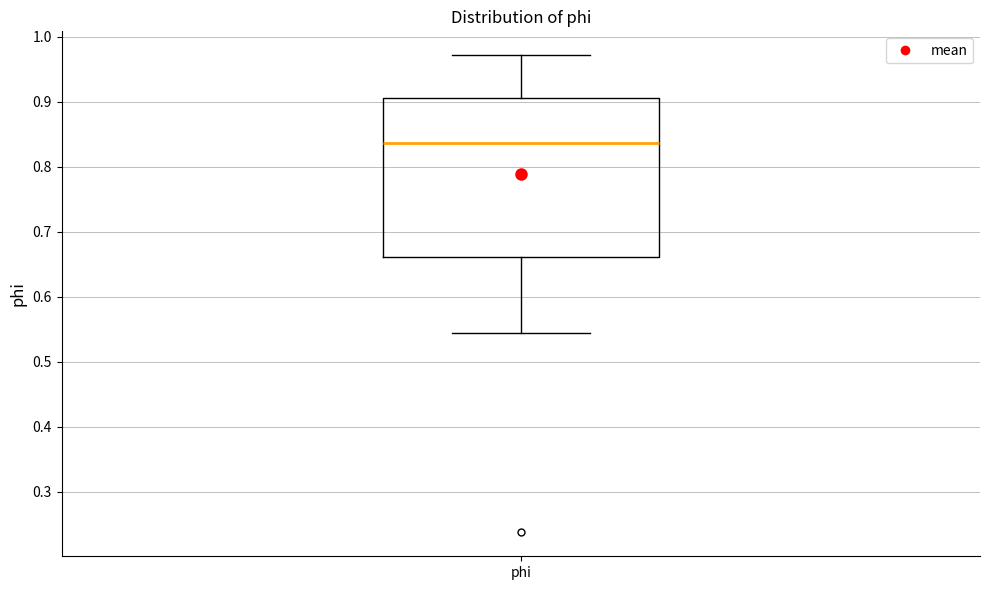

Where does the lower whisker of the box for phi end on the y-axis? The values are not printed on the chart, so give them approximately, as read against the axis.

0.54